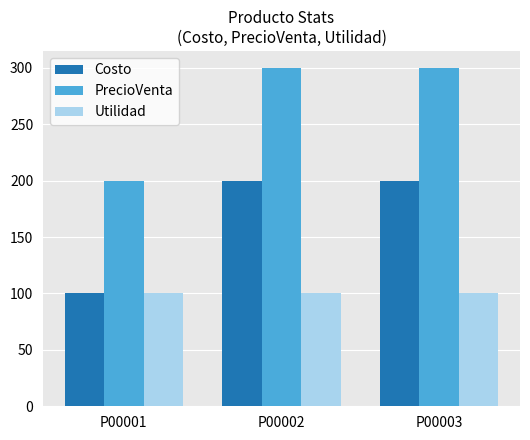

What is the sum of the Utilidad values at P00001 and P00002?

200